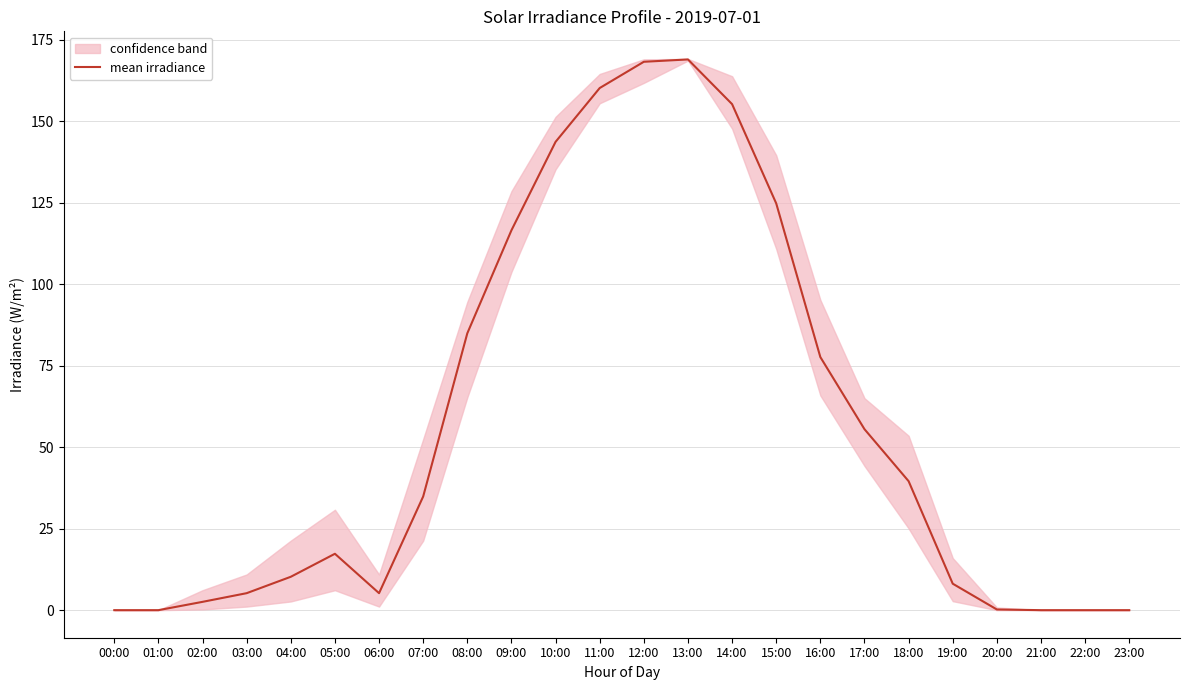

What position from the right is 19:00?

5